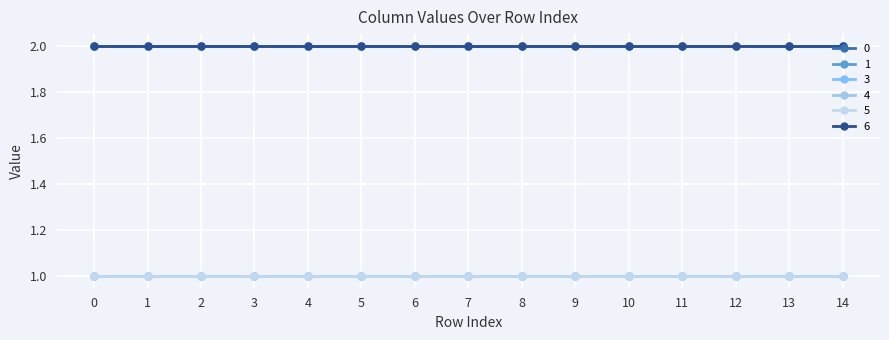

List the series in order of their peak value, highest first.

0, 1, 6, 3, 4, 5